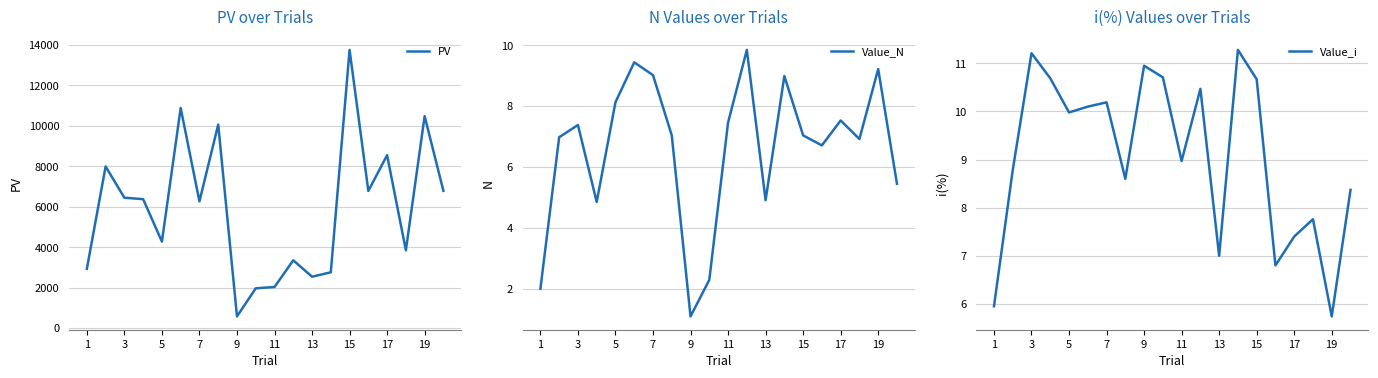

Is it true that Value_N equals 1.1 at 9?

True